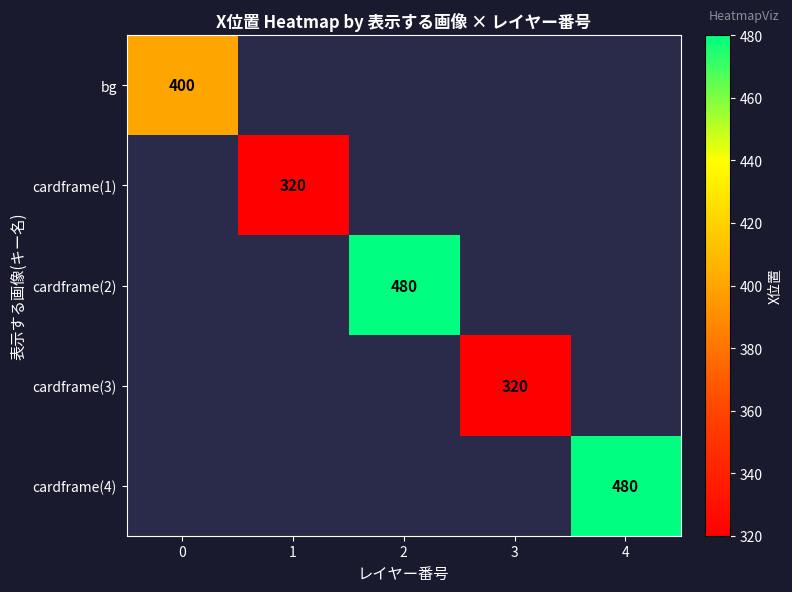

How many series are shown in this chart?

5